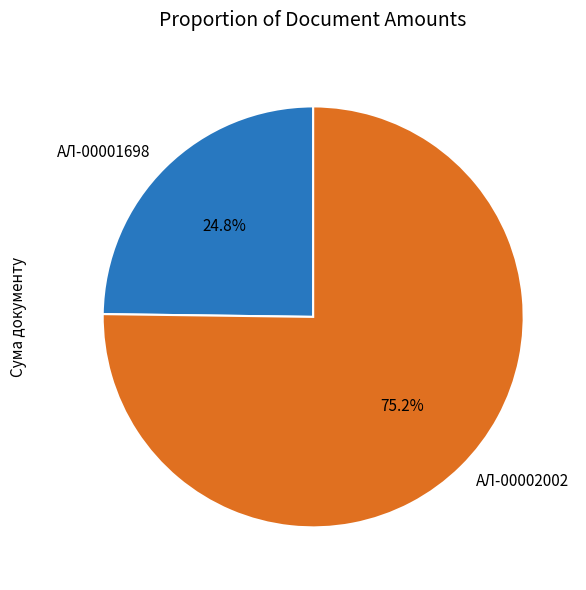

Which slice represents more than half of the pie?

AЛ-00002002